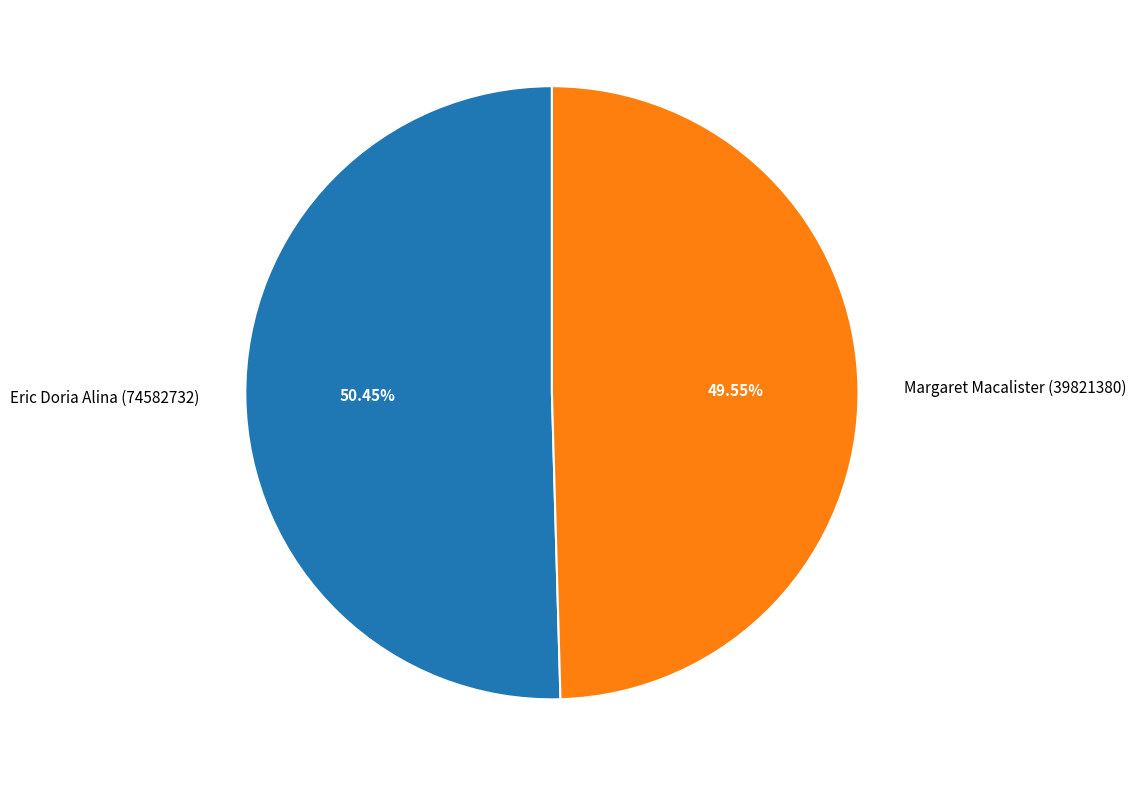

Does any single category account for the majority?

Yes